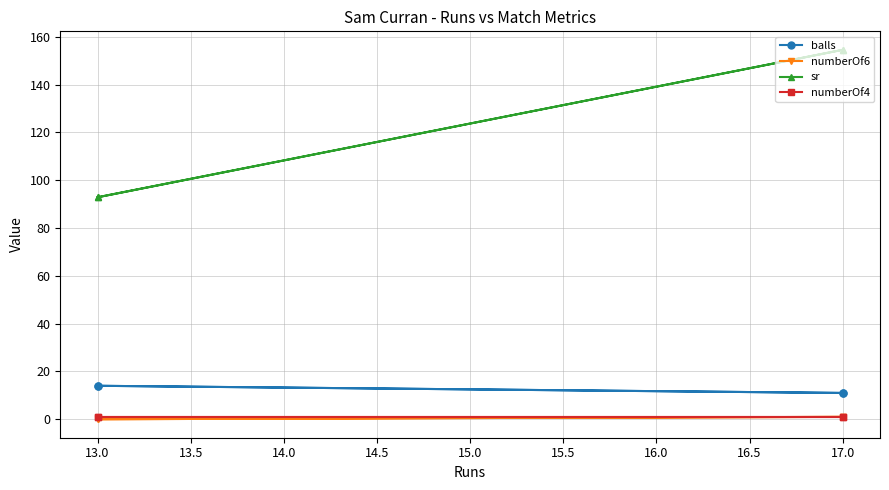

The numberOf4 series shows 0.4 at 17.0. True or false?

False